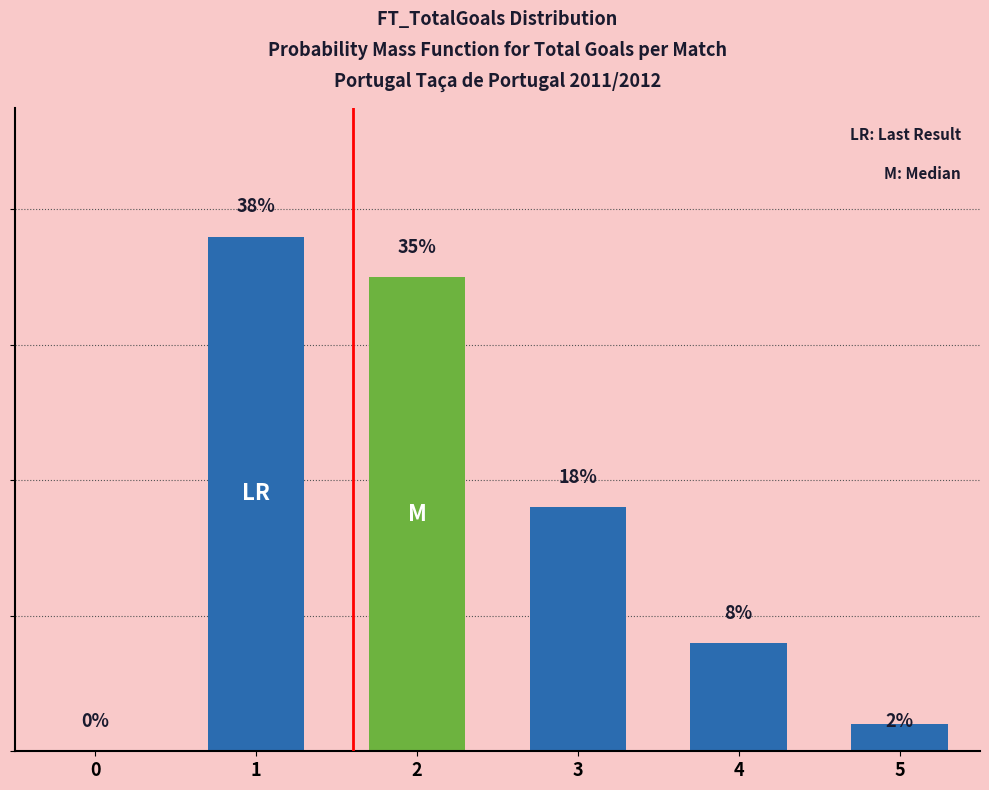

Between 2 and 1, which is larger?

1